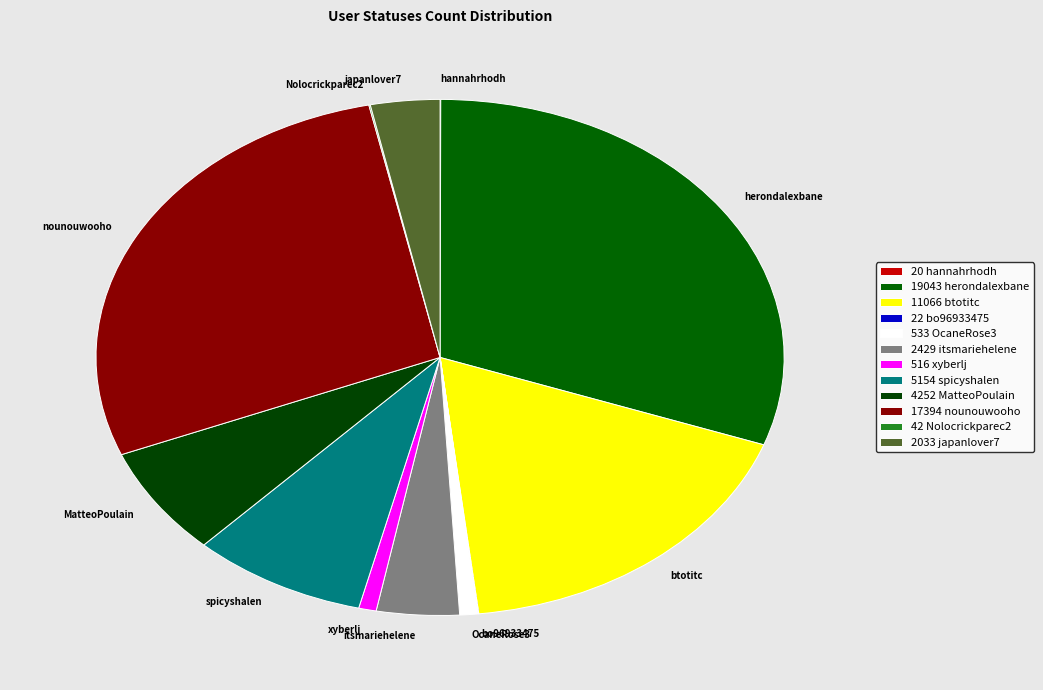

The xyberlj slice represents 8% of the pie. True or false?

False